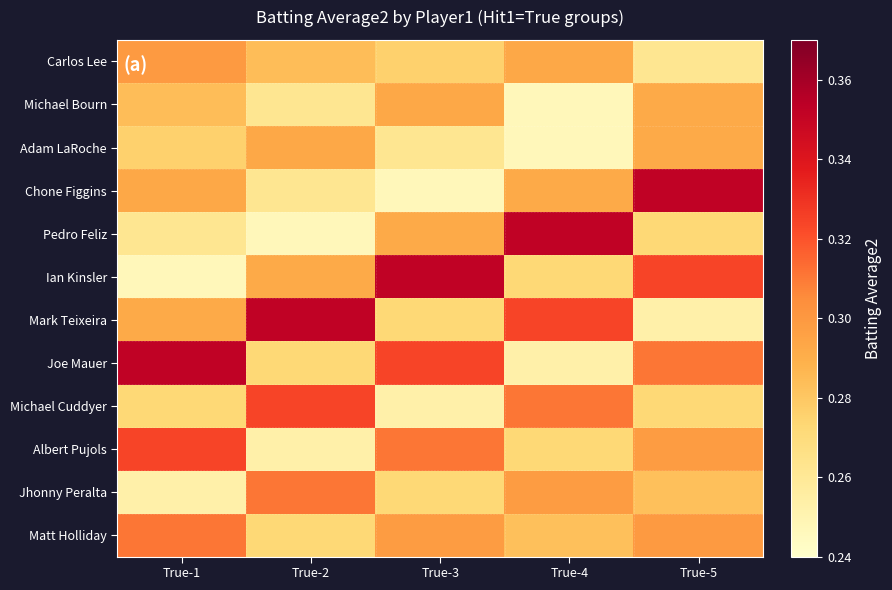

Reading left to right, extract all data points from this chart.

Carlos Lee: True-1=0.3	True-2=0.3	True-3=0.3	True-4=0.3	True-5=0.3
Michael Bourn: True-1=0.3	True-2=0.3	True-3=0.3	True-4=0.2	True-5=0.3
Adam LaRoche: True-1=0.3	True-2=0.3	True-3=0.3	True-4=0.2	True-5=0.3
Chone Figgins: True-1=0.3	True-2=0.3	True-3=0.2	True-4=0.3	True-5=0.4
Pedro Feliz: True-1=0.3	True-2=0.2	True-3=0.3	True-4=0.4	True-5=0.3
Ian Kinsler: True-1=0.2	True-2=0.3	True-3=0.4	True-4=0.3	True-5=0.3
Mark Teixeira: True-1=0.3	True-2=0.4	True-3=0.3	True-4=0.3	True-5=0.3
Joe Mauer: True-1=0.4	True-2=0.3	True-3=0.3	True-4=0.3	True-5=0.3
Michael Cuddyer: True-1=0.3	True-2=0.3	True-3=0.3	True-4=0.3	True-5=0.3
Albert Pujols: True-1=0.3	True-2=0.3	True-3=0.3	True-4=0.3	True-5=0.3
Jhonny Peralta: True-1=0.3	True-2=0.3	True-3=0.3	True-4=0.3	True-5=0.3
Matt Holliday: True-1=0.3	True-2=0.3	True-3=0.3	True-4=0.3	True-5=0.3